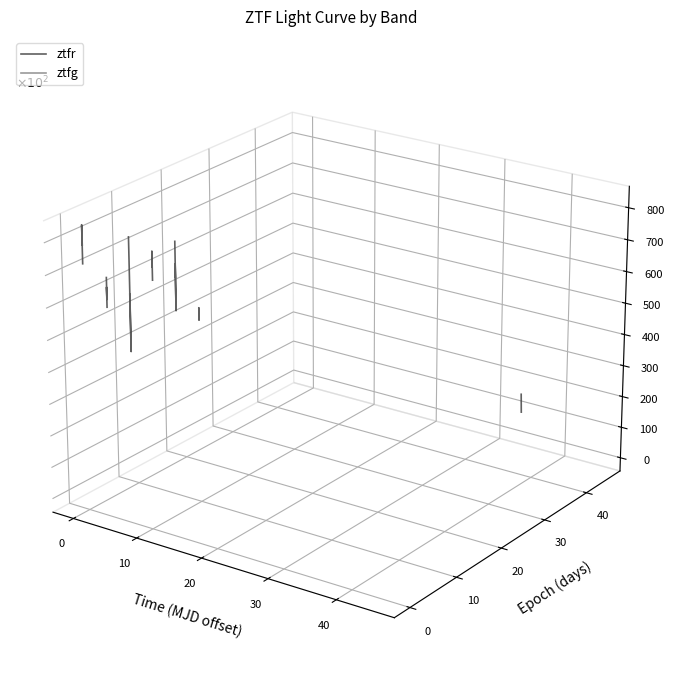

True or false: the data shows 0.0 at −10.

False